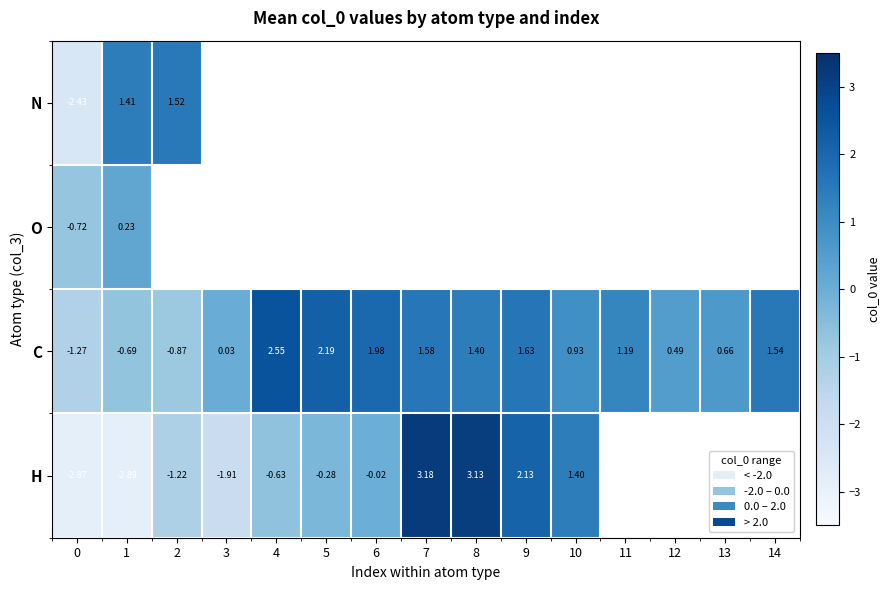

Which label corresponds to the largest value in the chart?

7